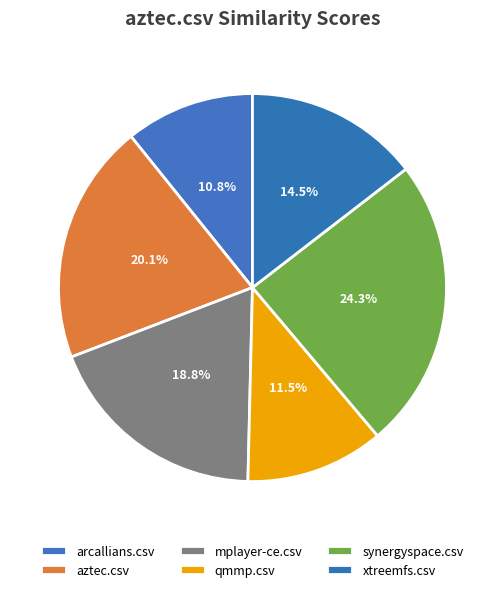

Rank the categories by value from lowest to highest.

arcallians.csv, qmmp.csv, xtreemfs.csv, mplayer-ce.csv, aztec.csv, synergyspace.csv